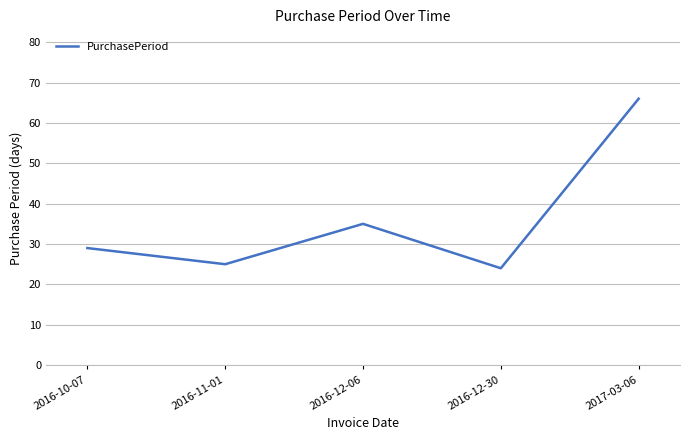

Which label corresponds to the largest value in the chart?

2017-03-06